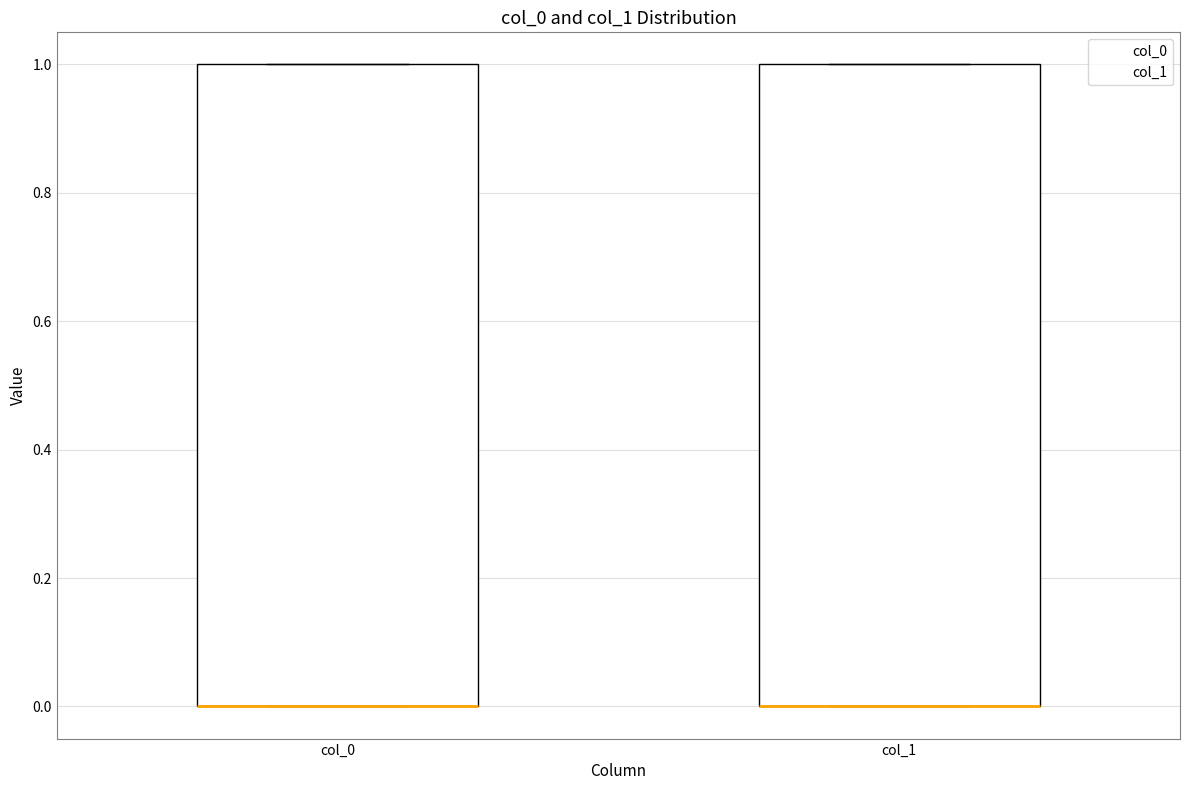

Reading left to right, transcribe this box plot: for each box, give where its median line is, the range the box spans, and where its two whiskers end, as read against the y-axis. The values are not printed on the chart, so give them approximately, as read against the axis.

col_0: median 0 (drawn on the box's lower edge), box 0 to 1, whiskers 0 to 1
col_1: median 0 (drawn on the box's lower edge), box 0 to 1, whiskers 0 to 1